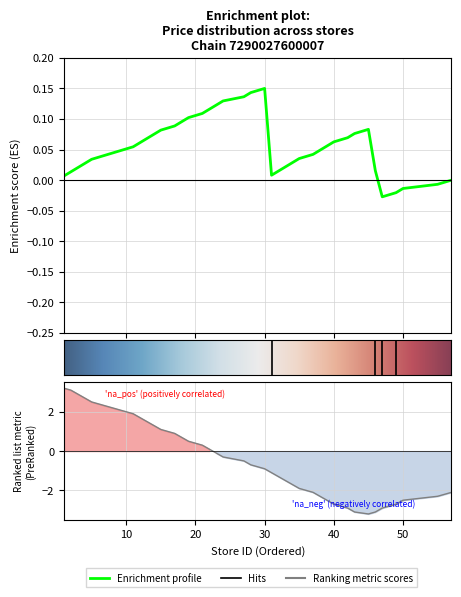

True or false: there are more than 2 points higher than both neighbors.

False